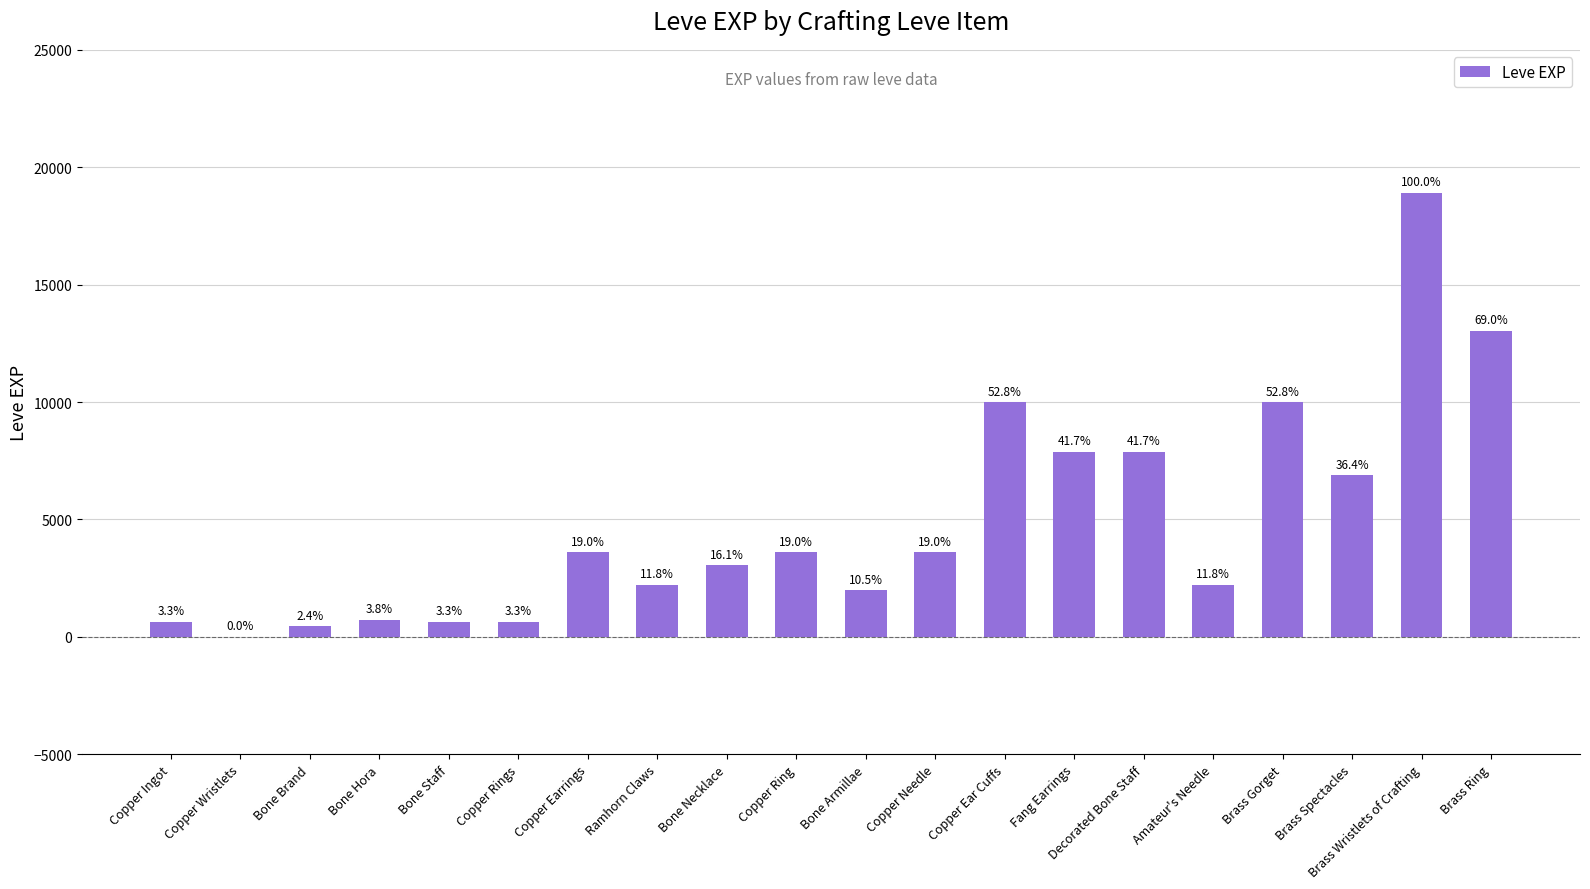

Are the bars horizontal?

No